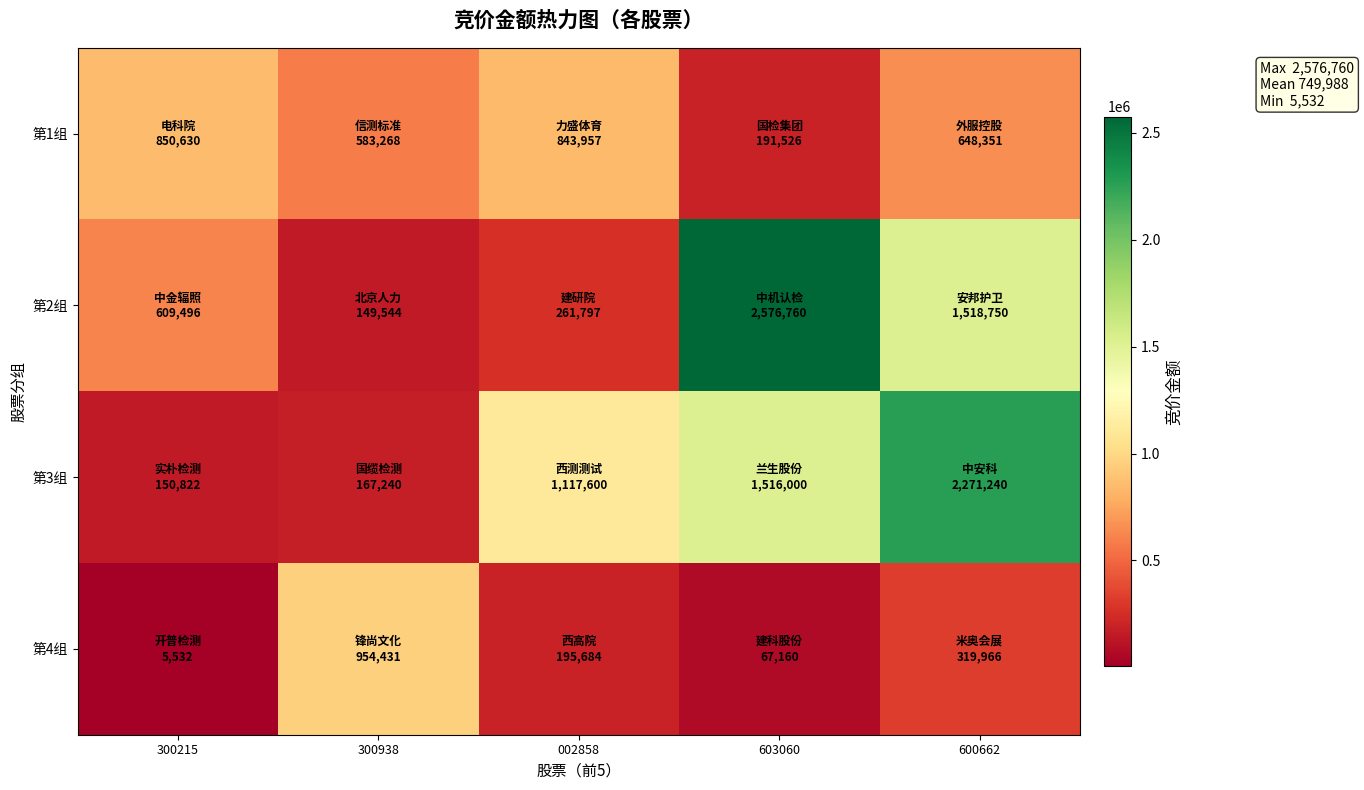

How many series are shown in this chart?

4